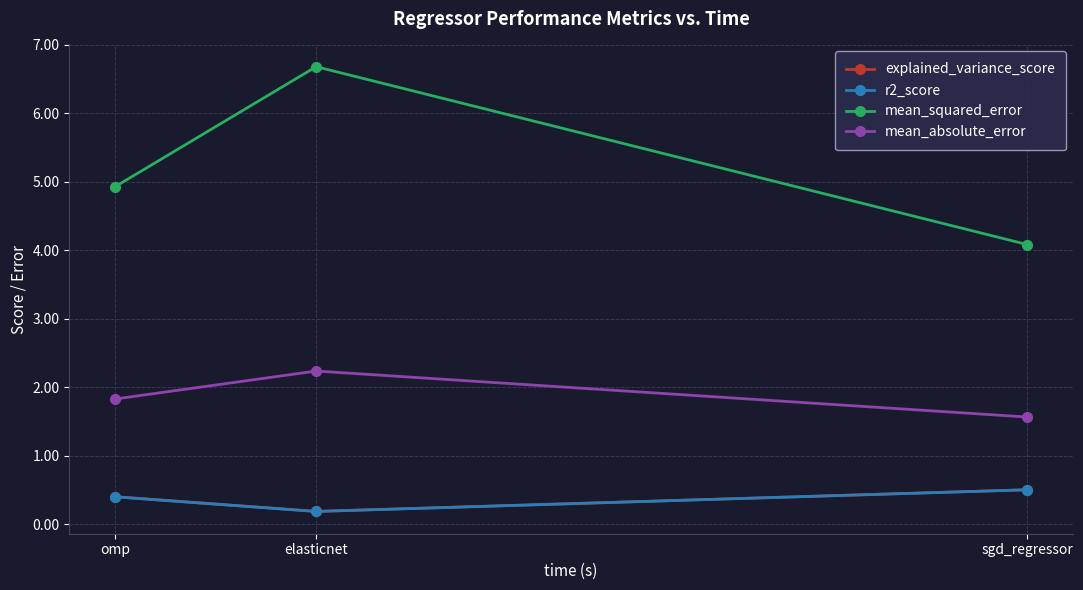

What is the highest value of the mean_absolute_error series?

2.2